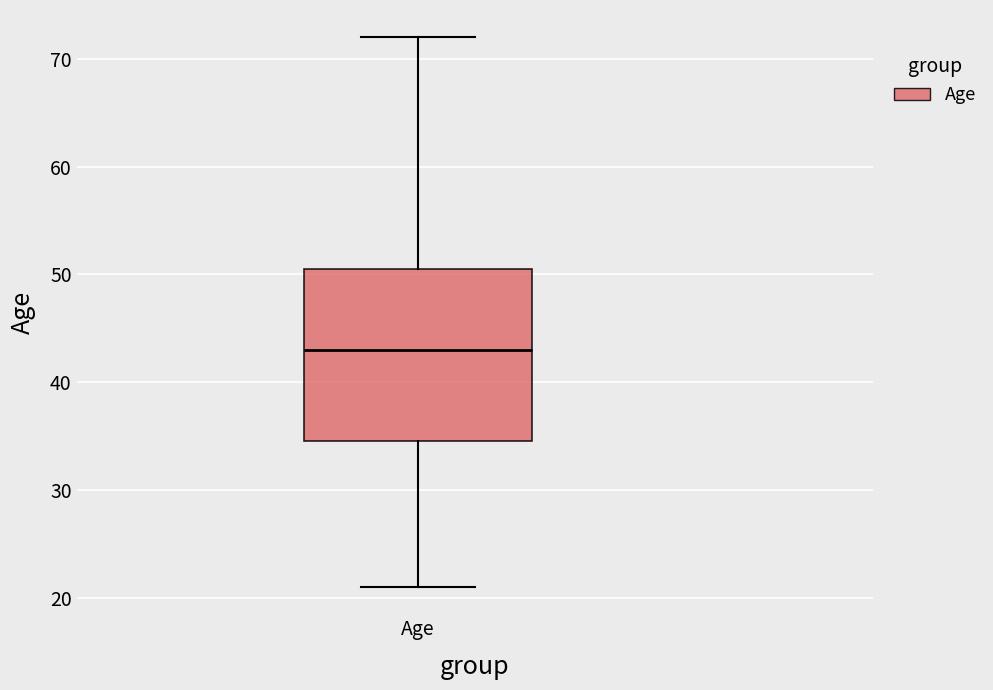

Transcribe this box plot: give where the median line is, the range the box spans, and where the two whiskers end, as read against the y-axis. The values are not printed on the chart, so give them approximately, as read against the axis.

median 43, box 35 to 51, whiskers 21 to 72